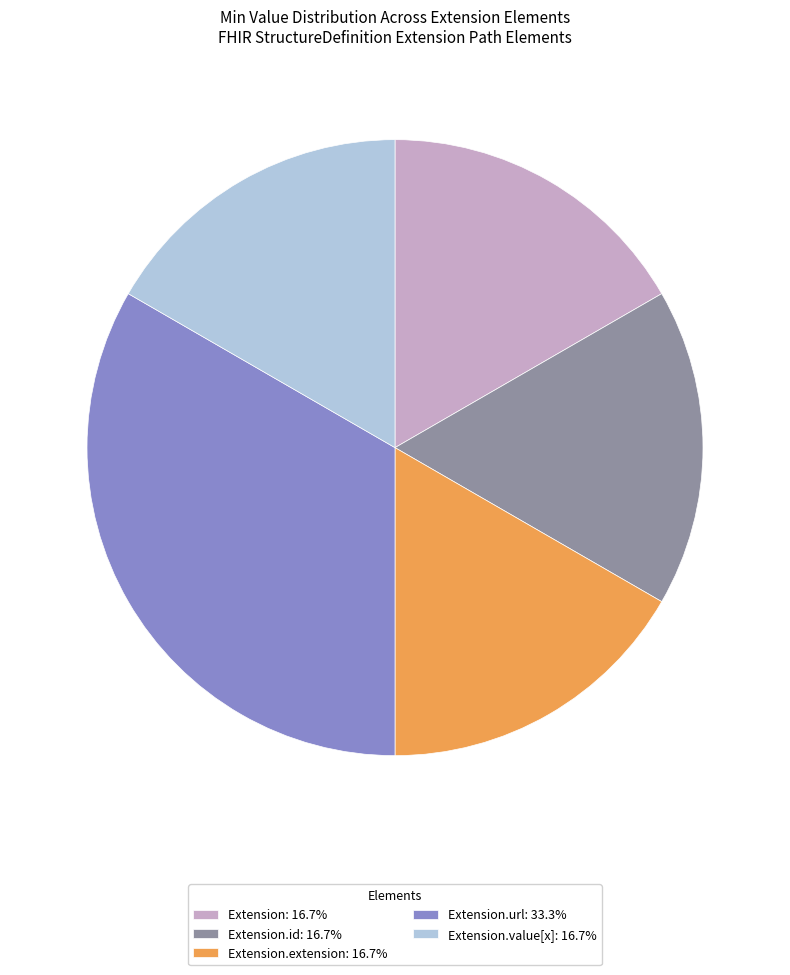

Approximately how many times larger is the value at Extension.url: 33.3% compared to Extension.value[x]: 16.7%?

2.0